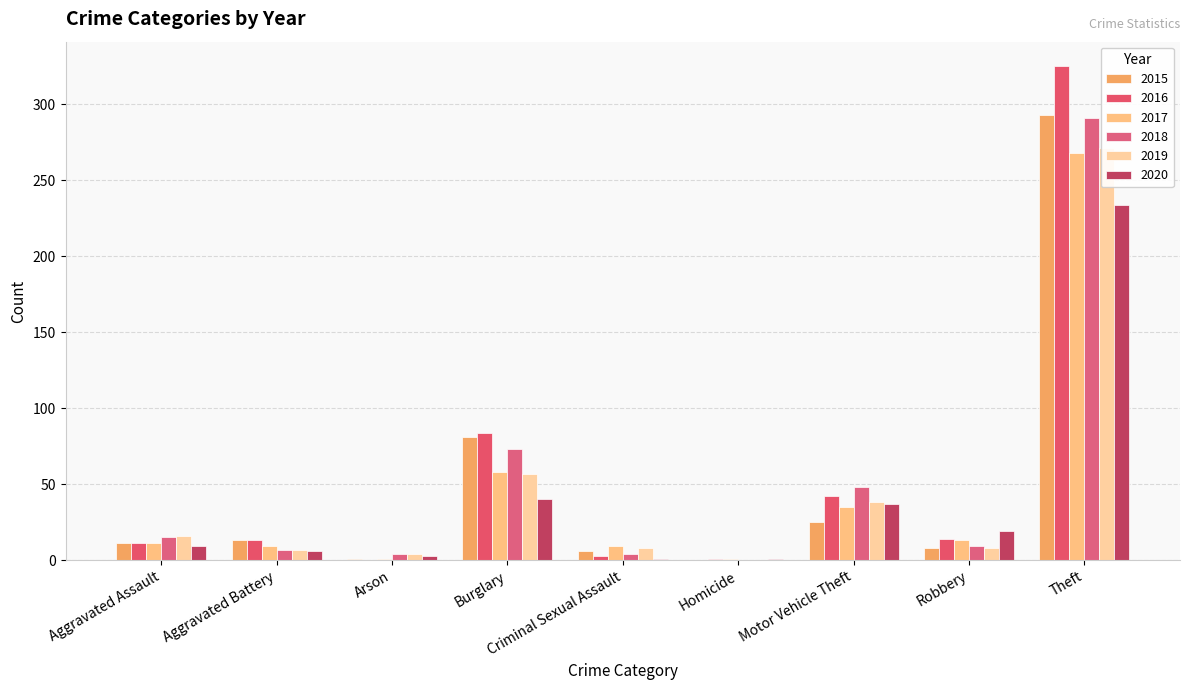

Is the value of 2018 at Homicide greater than the value of 2017 at Theft?

No